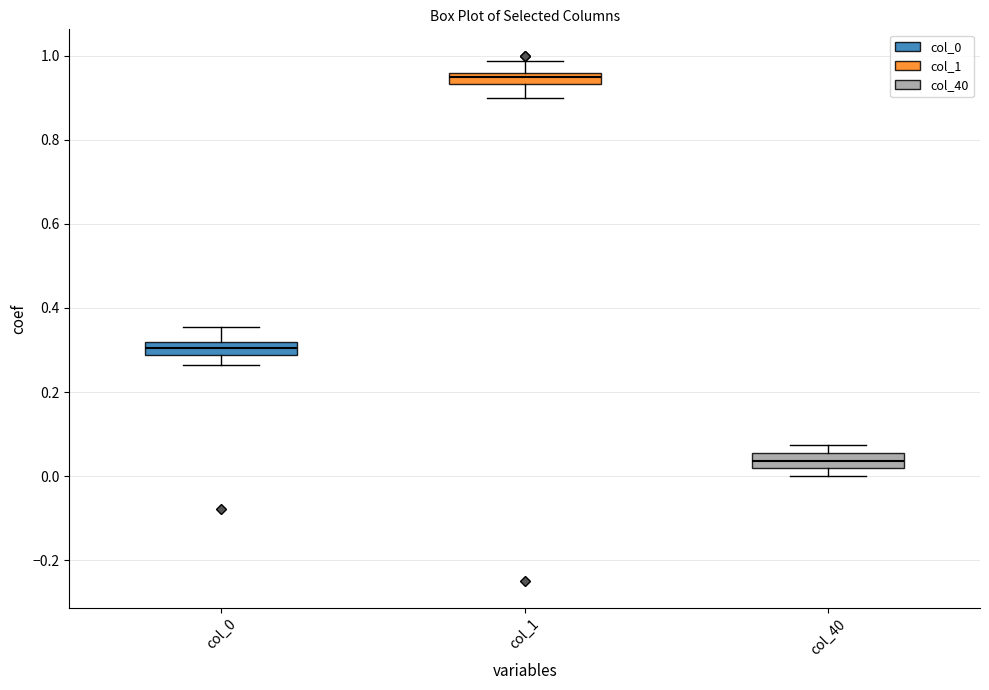

Where does the lower whisker of the box for col_1 end on the y-axis? The values are not printed on the chart, so give them approximately, as read against the axis.

0.90